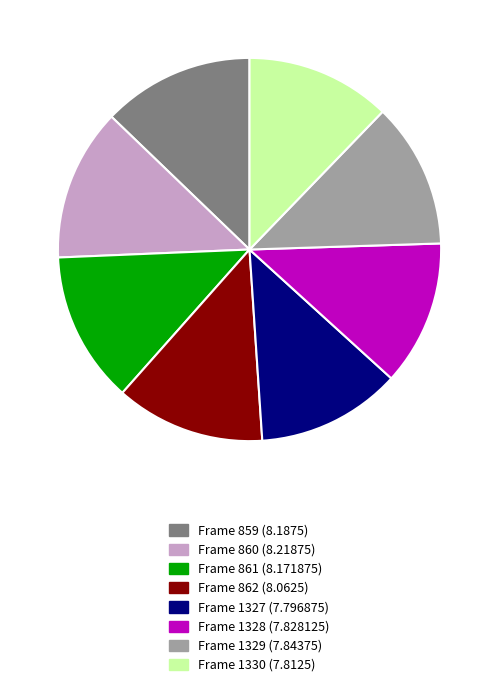

How many segments does this pie chart have?

8